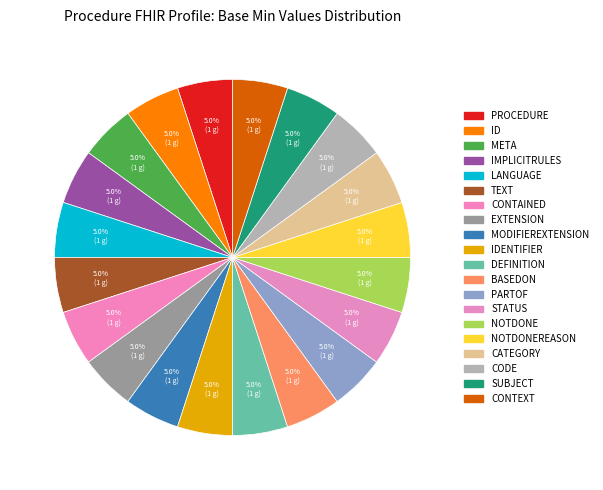

What is the smallest slice in the pie chart?

Procedure